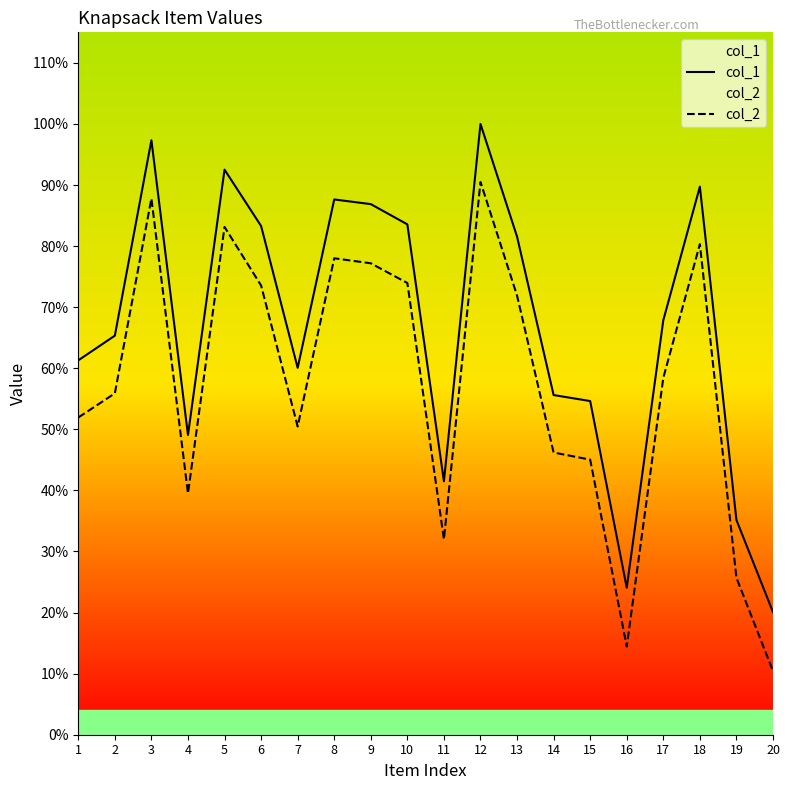

Rank the series by their maximum value, from highest to lowest.

col_1, col_2